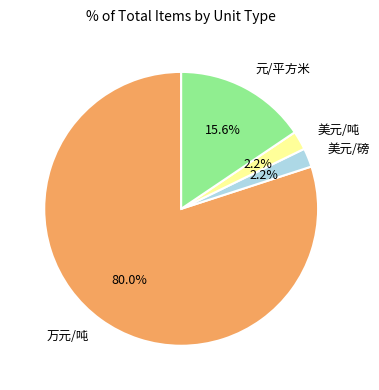

To the nearest percent, what portion does 美元/磅 represent?

2%